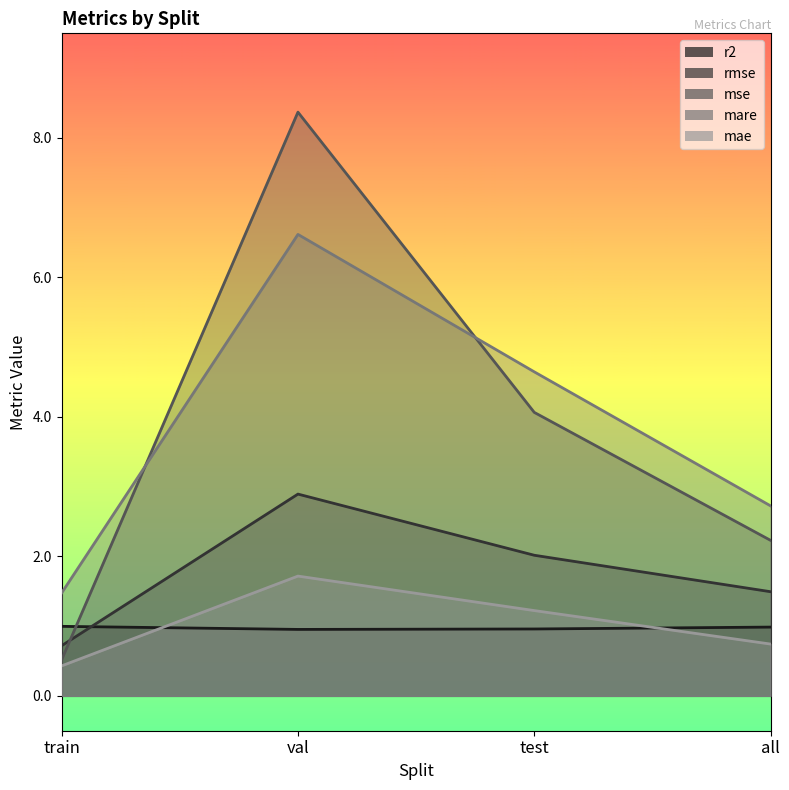

True or false: rmse and mae cross at least once.

False